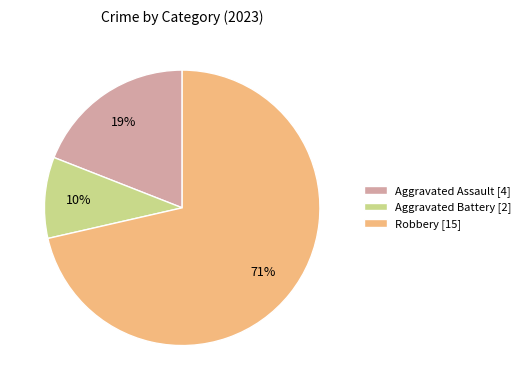

Count the number of slices in the pie.

3